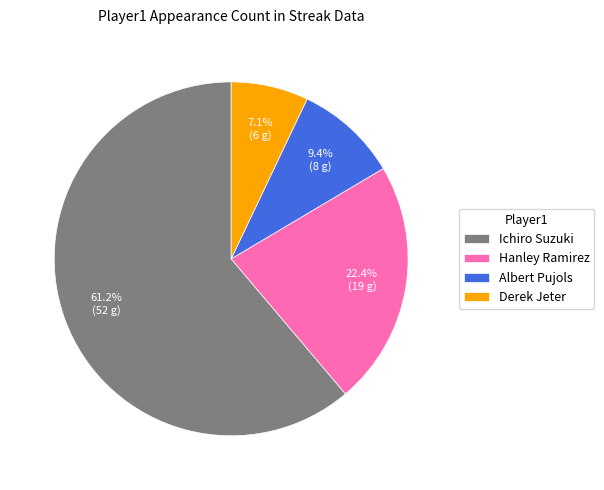

Between Ichiro Suzuki and Albert Pujols, which is larger?

Ichiro Suzuki